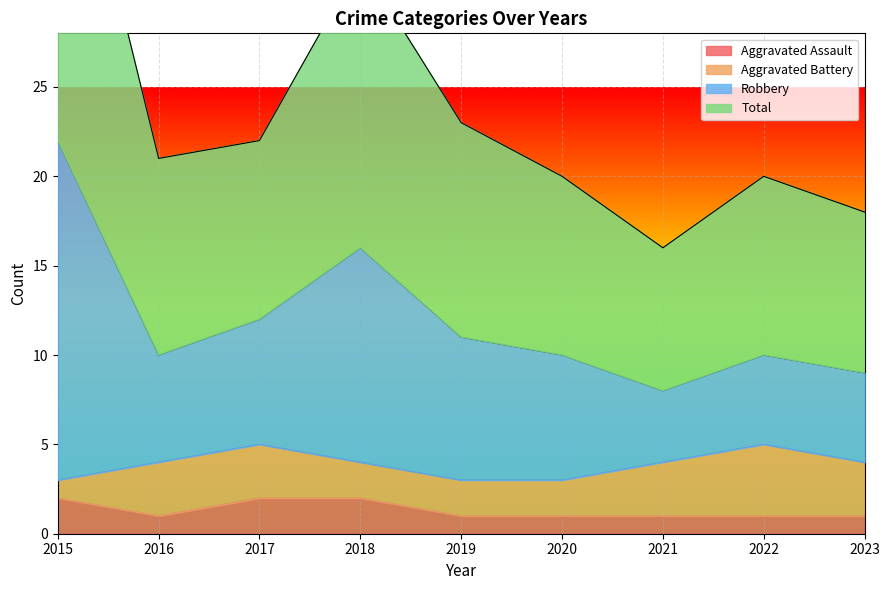

The Aggravated Assault series shows 0 at 2023. True or false?

False